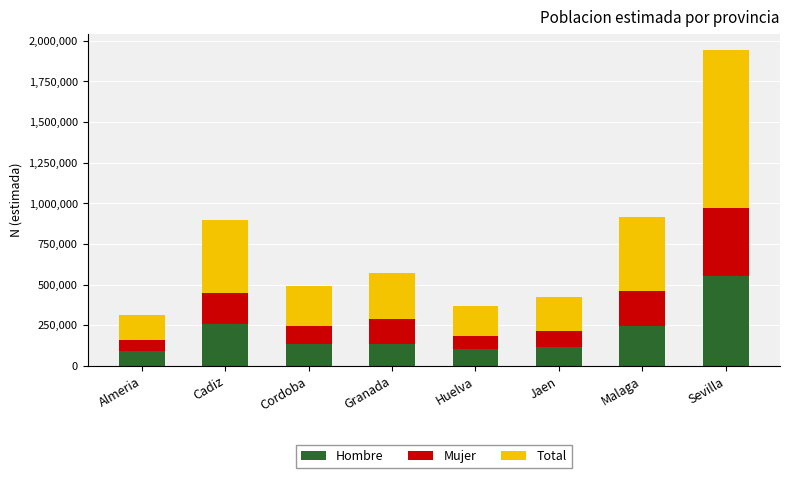

What is the total value across all series at Cadiz?

898234